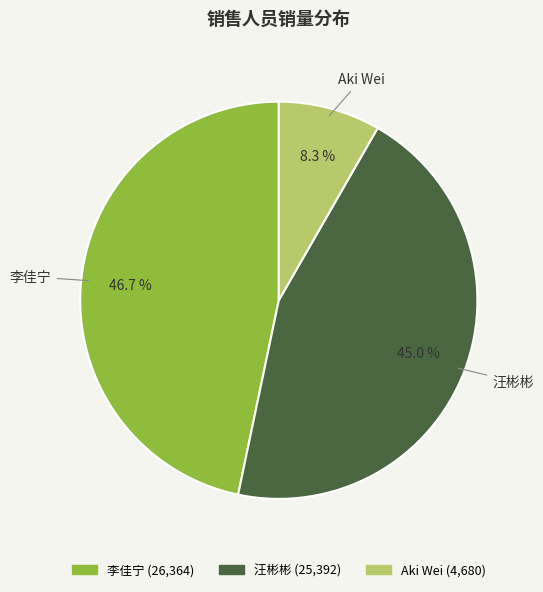

The 汪彬彬 slice represents 59% of the pie. True or false?

False